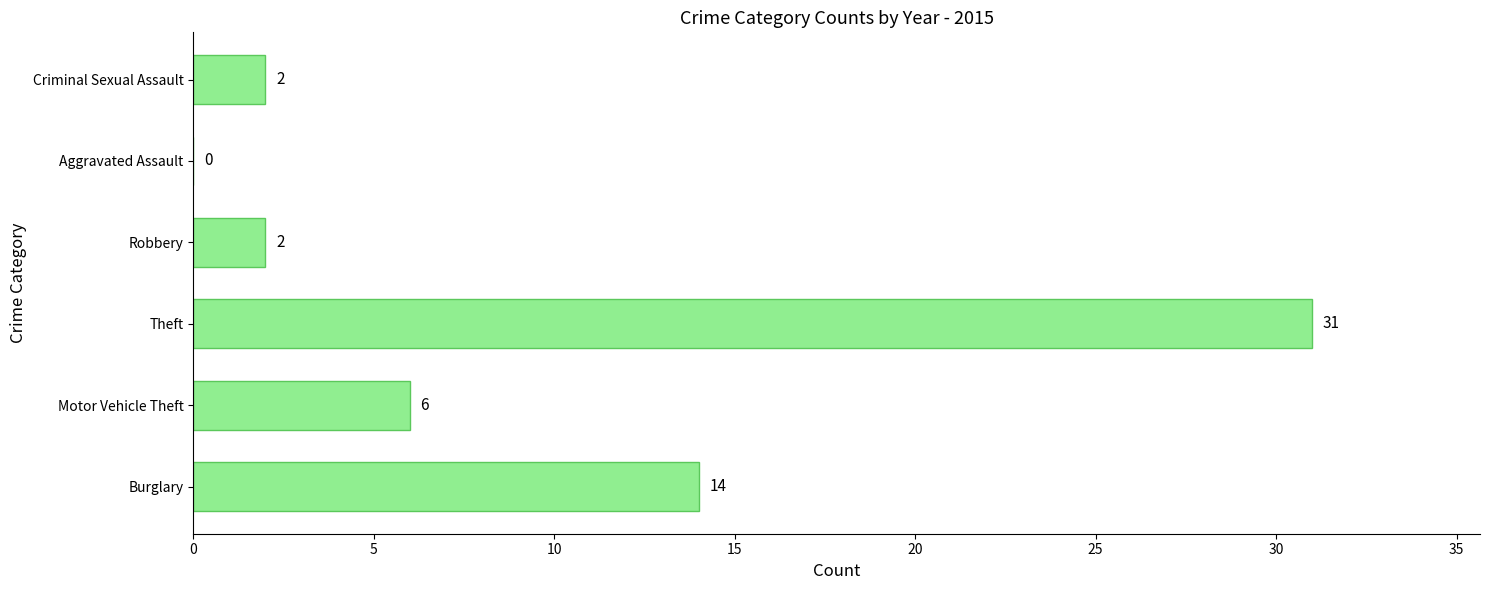

Reading bottom to top, transcribe all the data shown in this chart.

Burglary=14	Motor Vehicle Theft=6	Theft=31	Robbery=2	Aggravated Assault=0	Criminal Sexual Assault=2